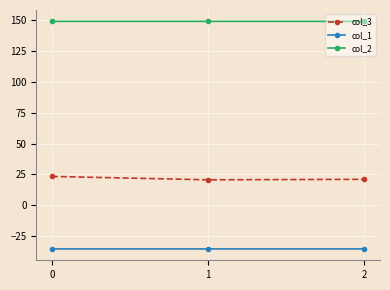

At 0, list the series in order from largest to smallest.

col_2, col_3, col_1